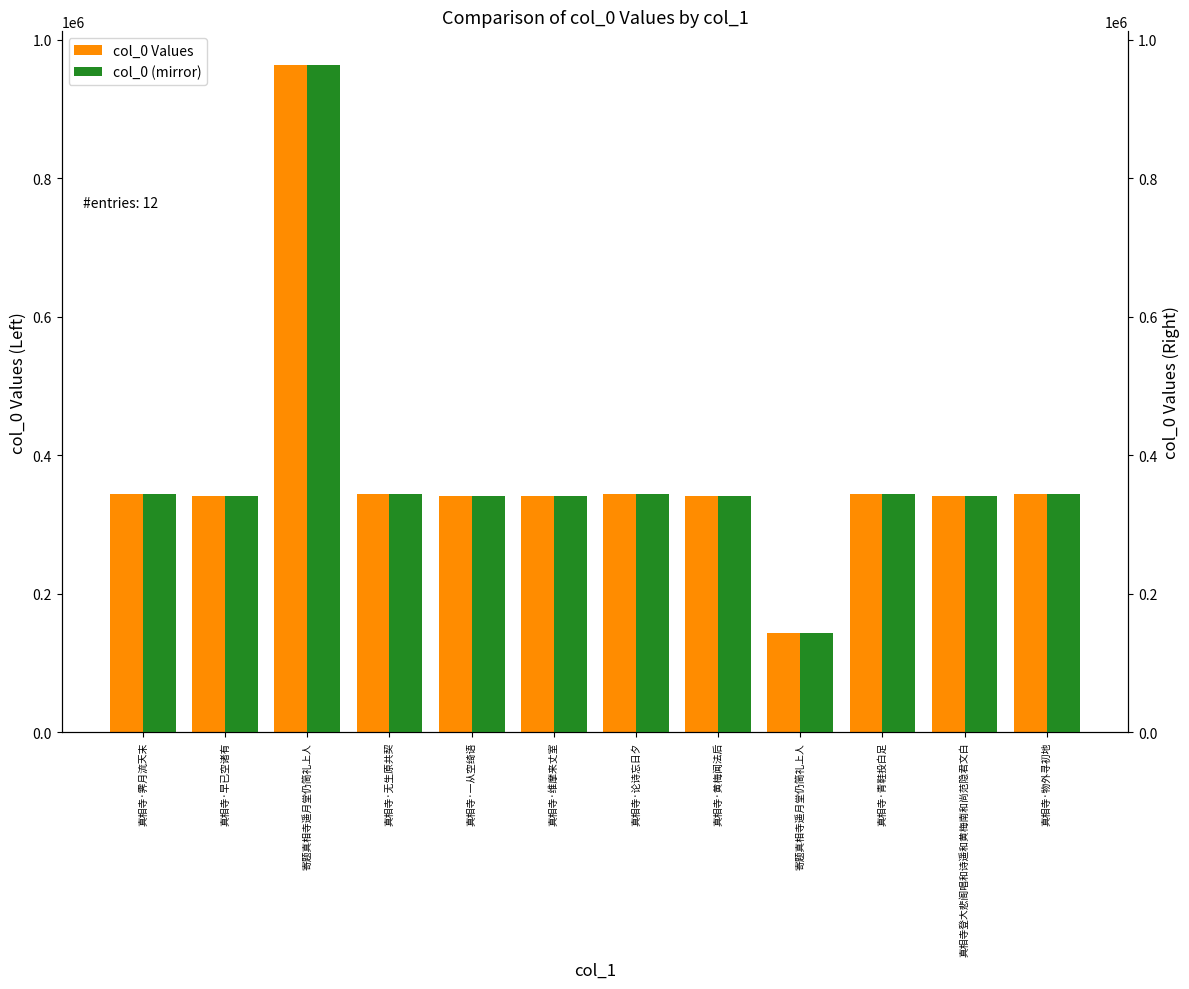

List the series in order of their peak value, lowest first.

col_0 Values, col_0 (mirror)